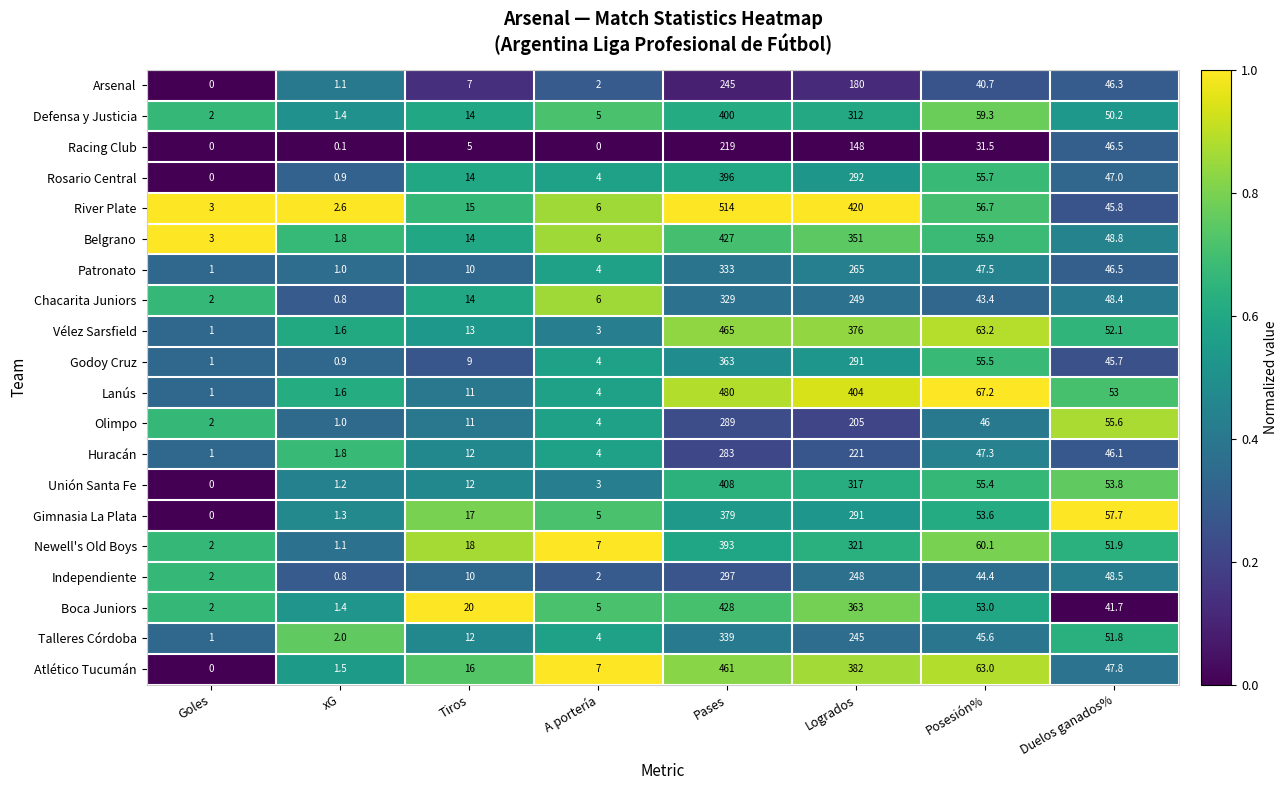

Rank the series by their maximum value, from lowest to highest.

Racing Club, Arsenal, Huracán, Olimpo, Independiente, Chacarita Juniors, Patronato, Talleres Córdoba, Godoy Cruz, Gimnasia La Plata, Newell's Old Boys, Rosario Central, Defensa y Justicia, Unión Santa Fe, Belgrano, Boca Juniors, Atlético Tucumán, Vélez Sarsfield, Lanús, River Plate